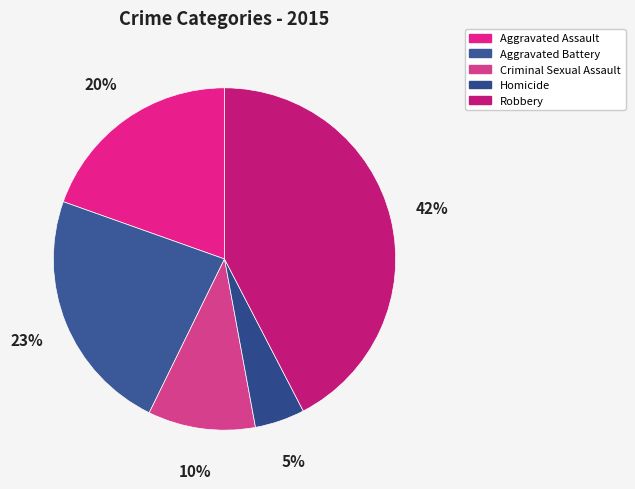

To the nearest percent, what percentage of the pie is Aggravated Assault?

20%